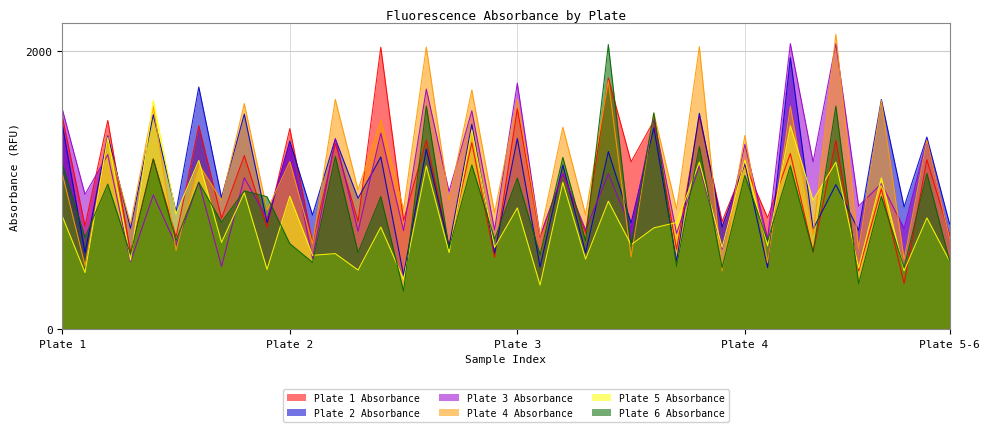

What is the value of the Plate 5 Absorbance point at the 23rd from the left?

1057